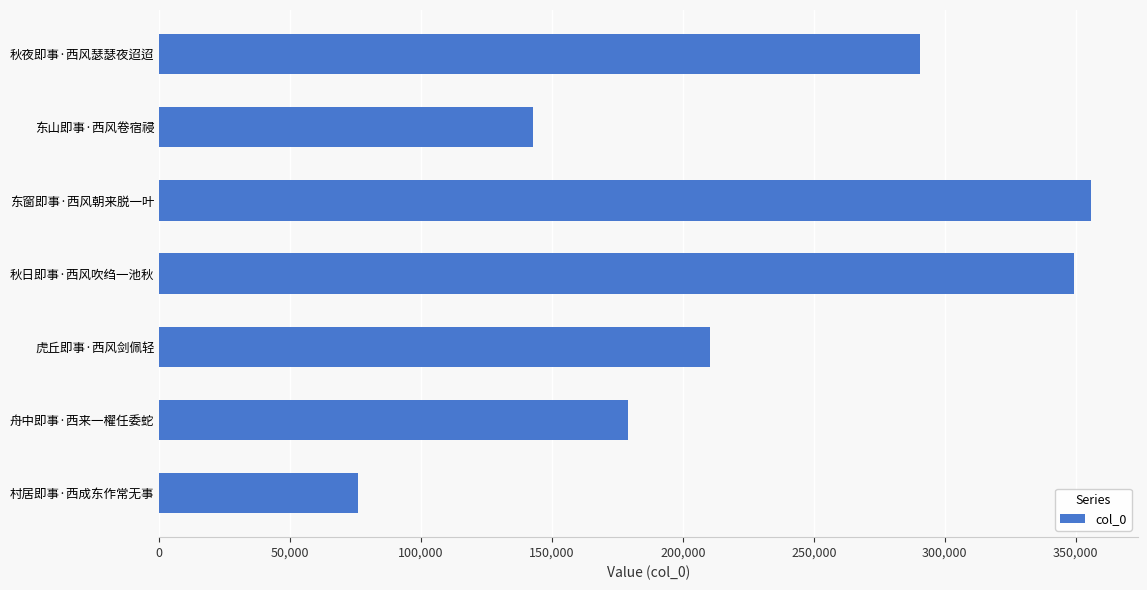

What is the approximate value at 虎丘即事·西风剑佩轻?

210219